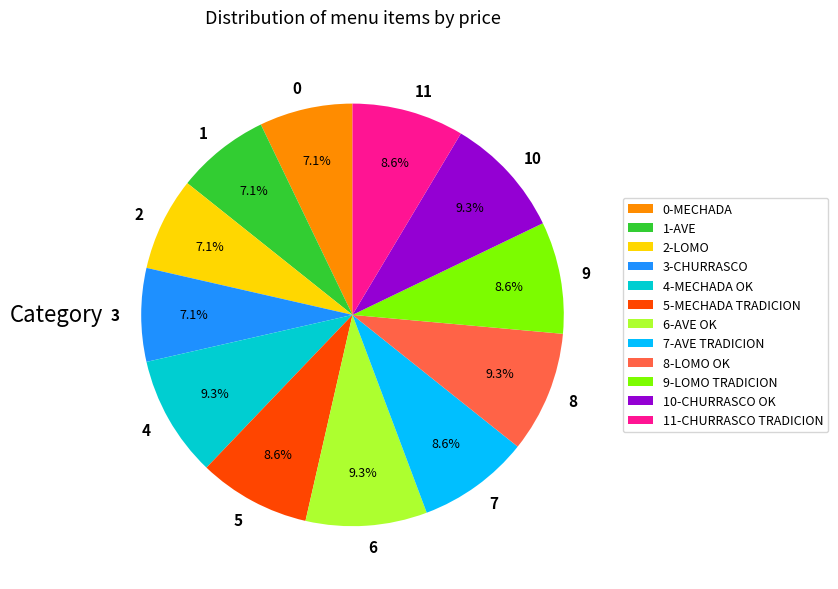

How many segments does this pie chart have?

12